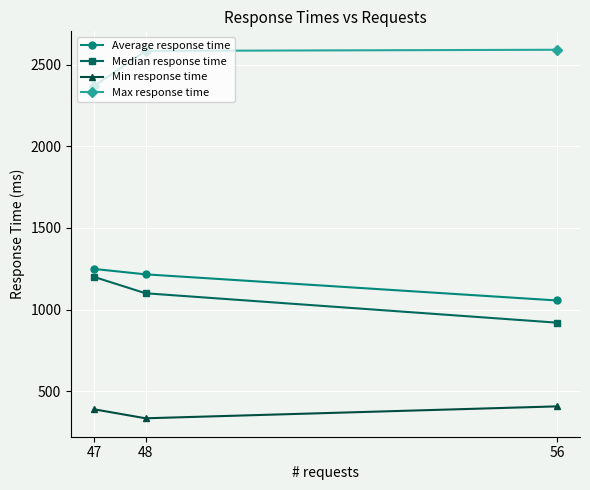

What is the total value across all series at 48?

5235